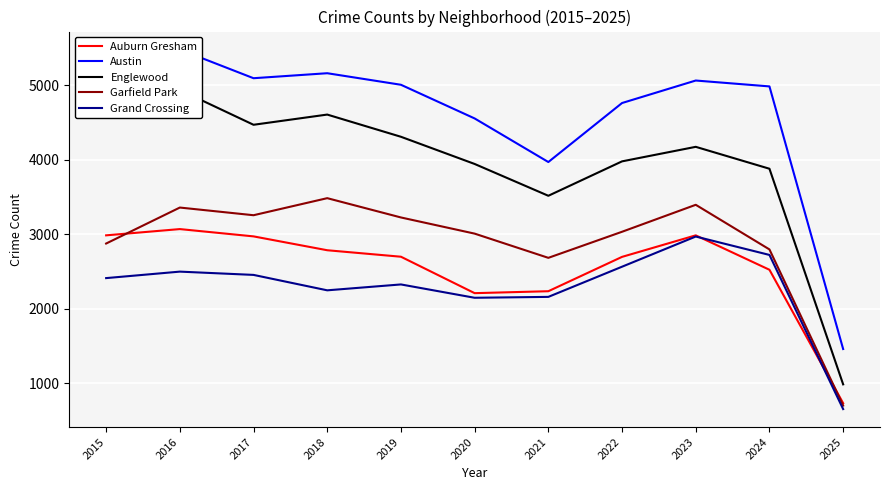

List the labels in order of Austin value, largest first.

2016, 2018, 2017, 2023, 2019, 2024, 2015, 2022, 2020, 2021, 2025